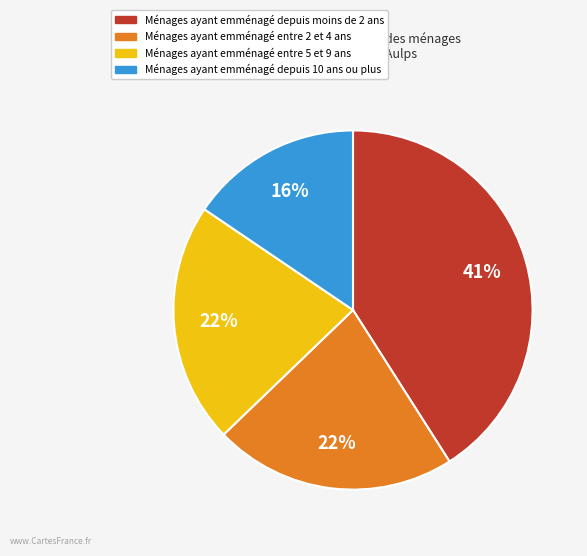

To the nearest percent, what portion does Ménages ayant emménagé depuis moins de 2 ans represent?

41%